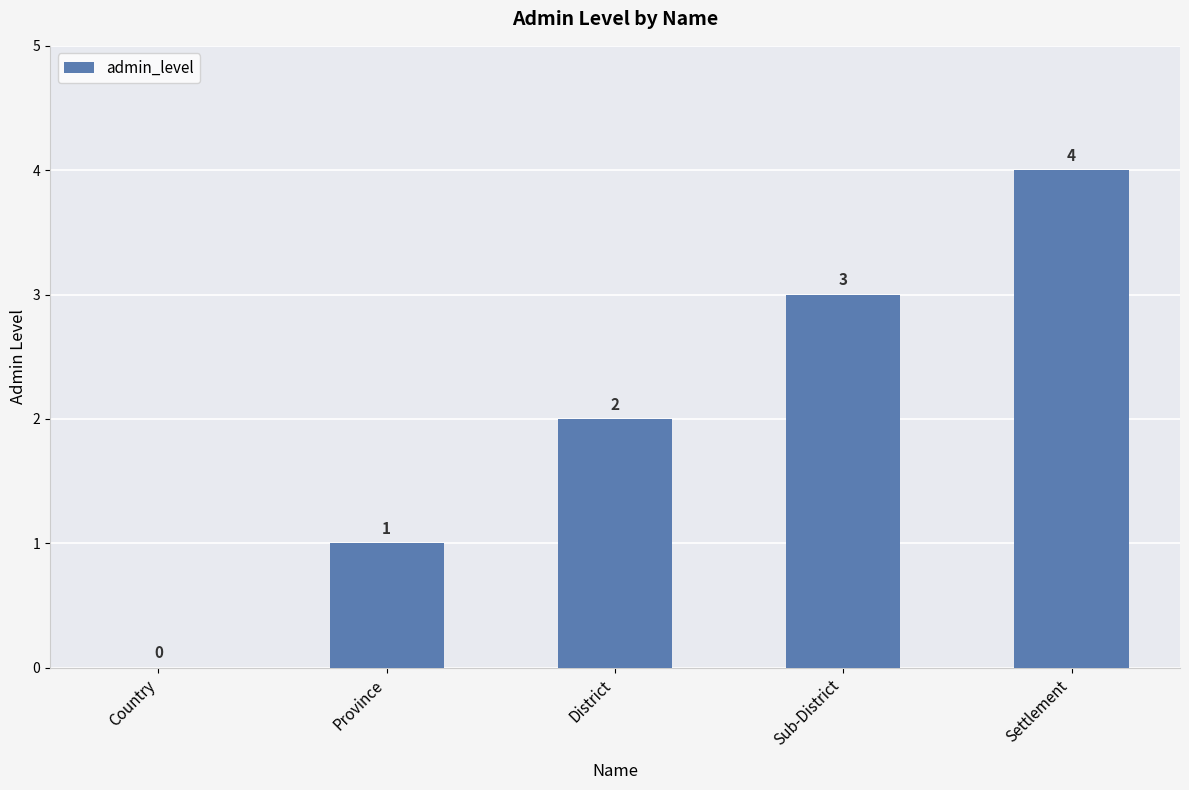

What is the greatest value displayed?

4